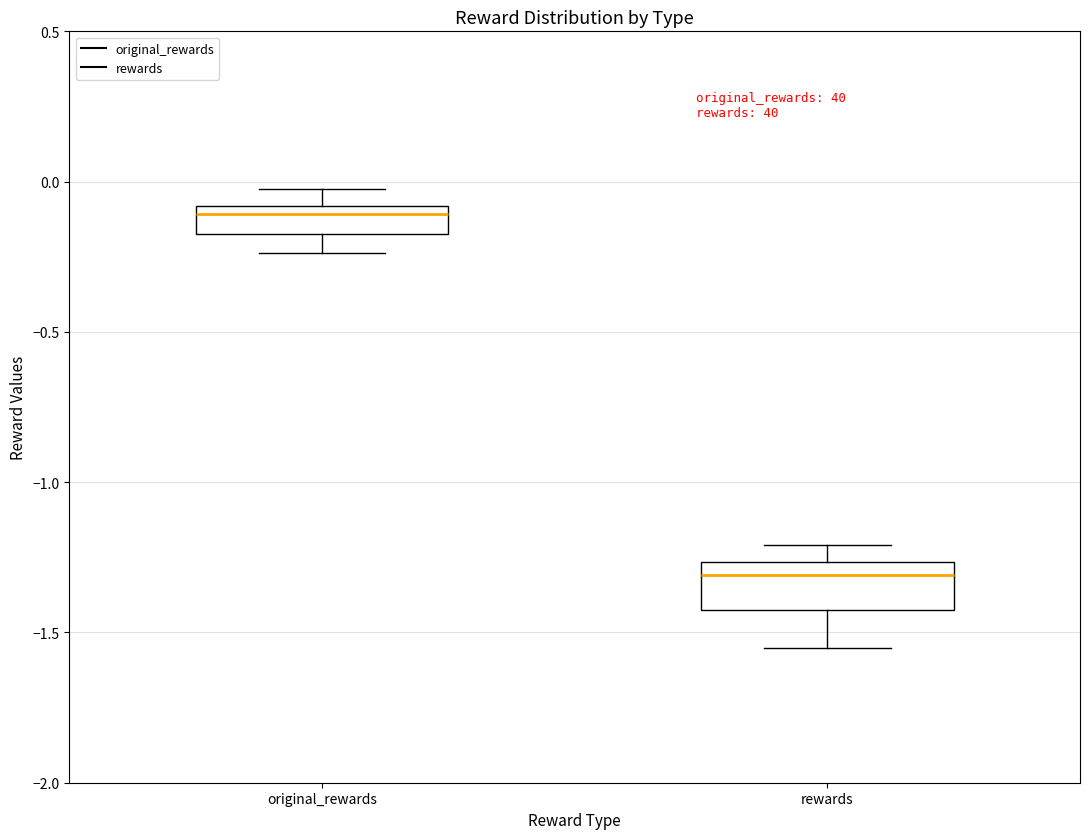

Reading left to right, read every box against the y-axis: the position of its median line, the range the box covers, and the ends of its whiskers. The values are not printed on the chart, so give them approximately, as read against the axis.

original_rewards: median -0.10 (just below the box's upper edge), box -0.15 to -0.10, whiskers -0.25 to 0.00
rewards: median -1.30, box -1.40 to -1.25, whiskers -1.55 to -1.20